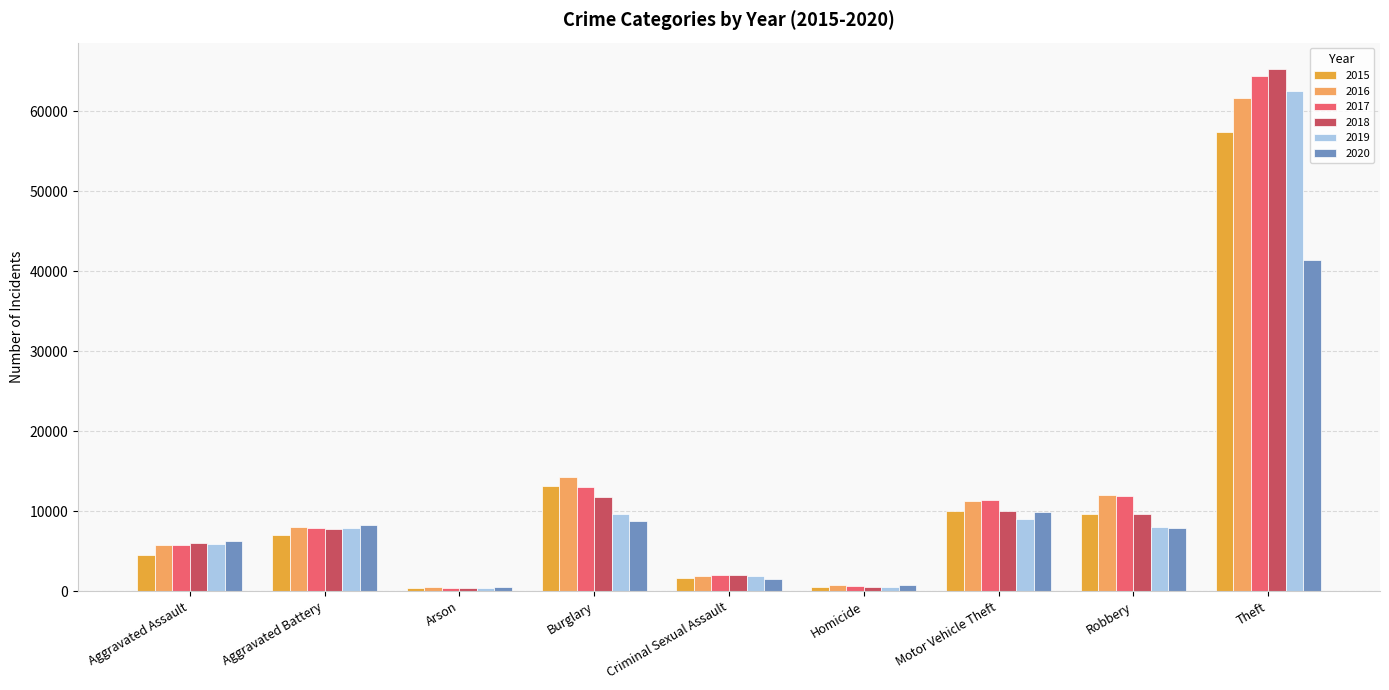

What is the value of the 2017 bar at the 3rd from the left?

444